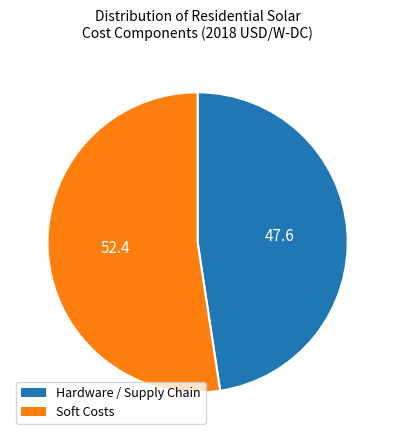

How many segments does this pie chart have?

2